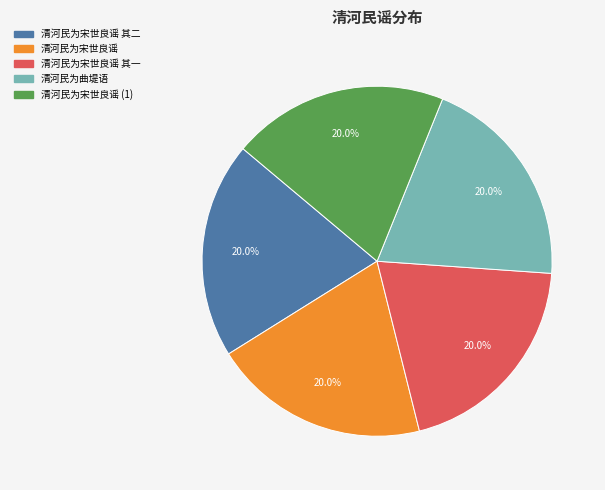

What percentage is NOT represented by 清河民为宋世良谣 其二?

80.0%